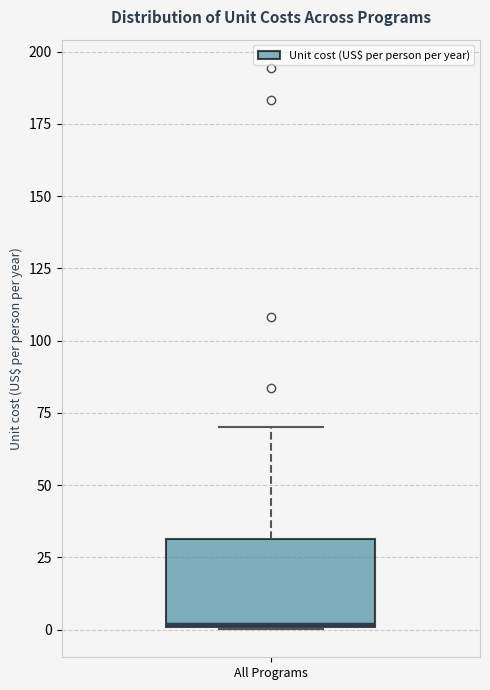

Read this box plot against the y-axis: the position of the median line, the range covered by the box, and the ends of both whiskers. The values are not printed on the chart, so give them approximately, as read against the axis.

median 0, box 0 to 30, whiskers 0 to 70